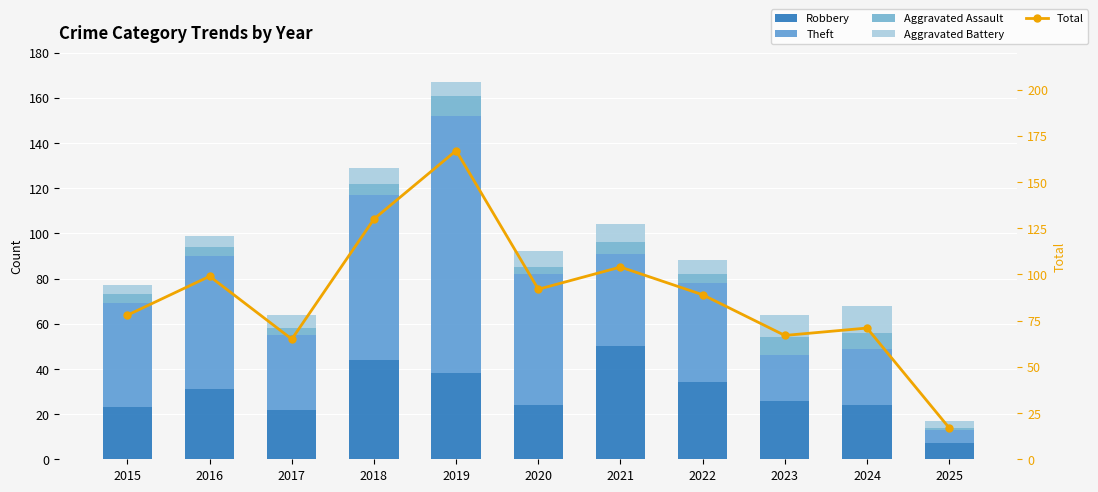

At how many categories does at least one series exceed 132?

1